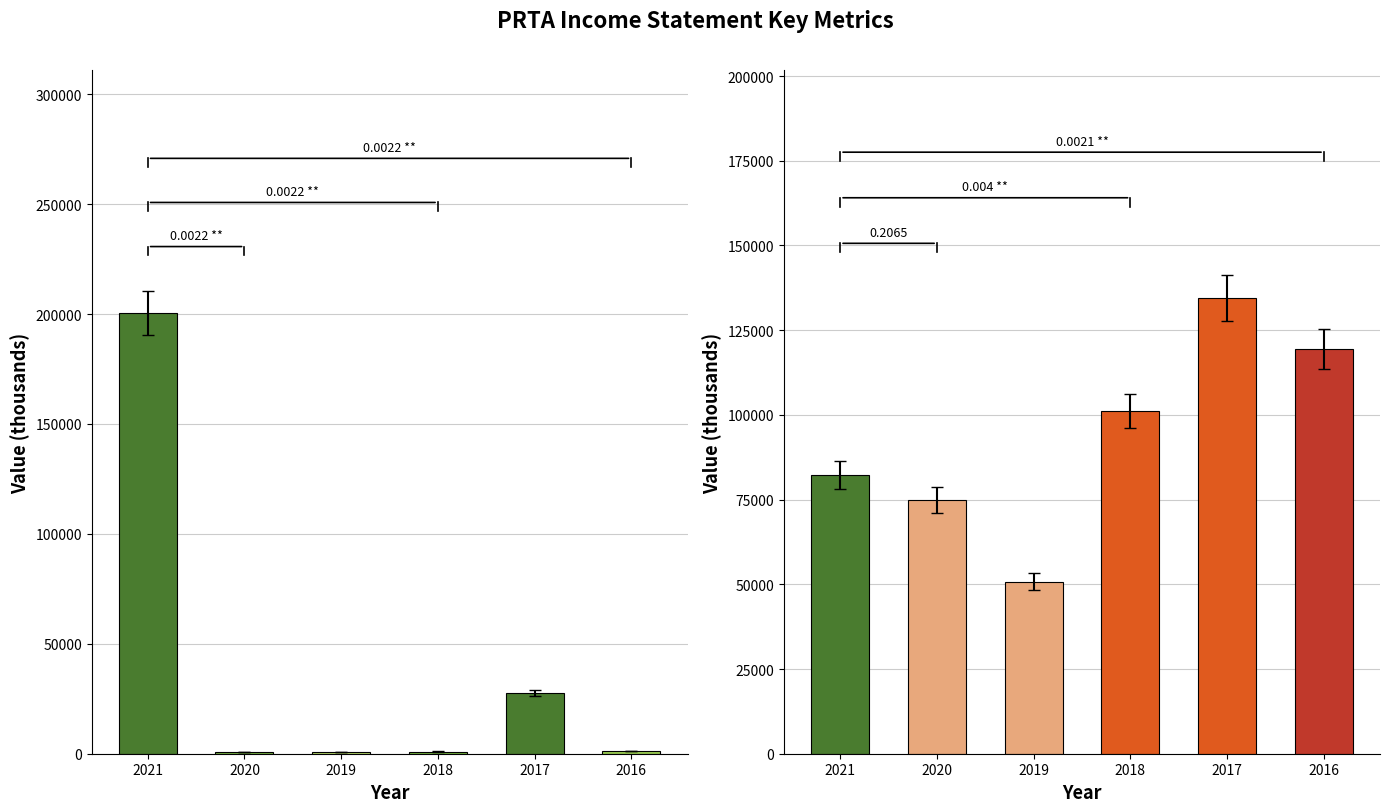

Which series has the largest total across all categories?

Research Development